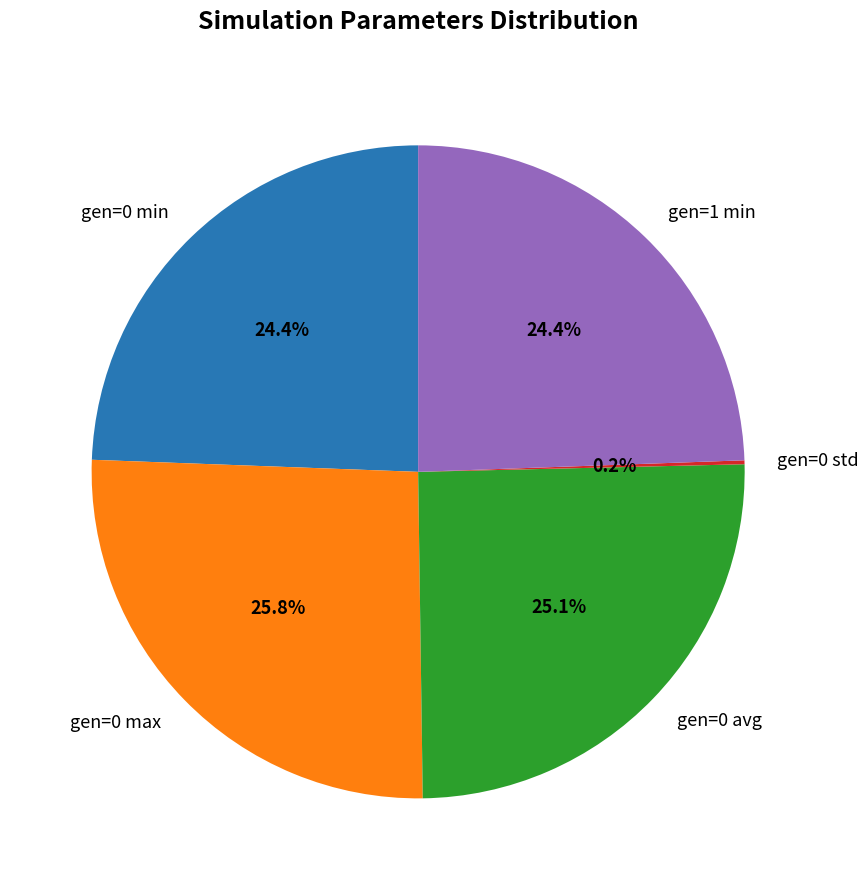

Which has a higher value, gen=0 max or gen=0 avg?

gen=0 max